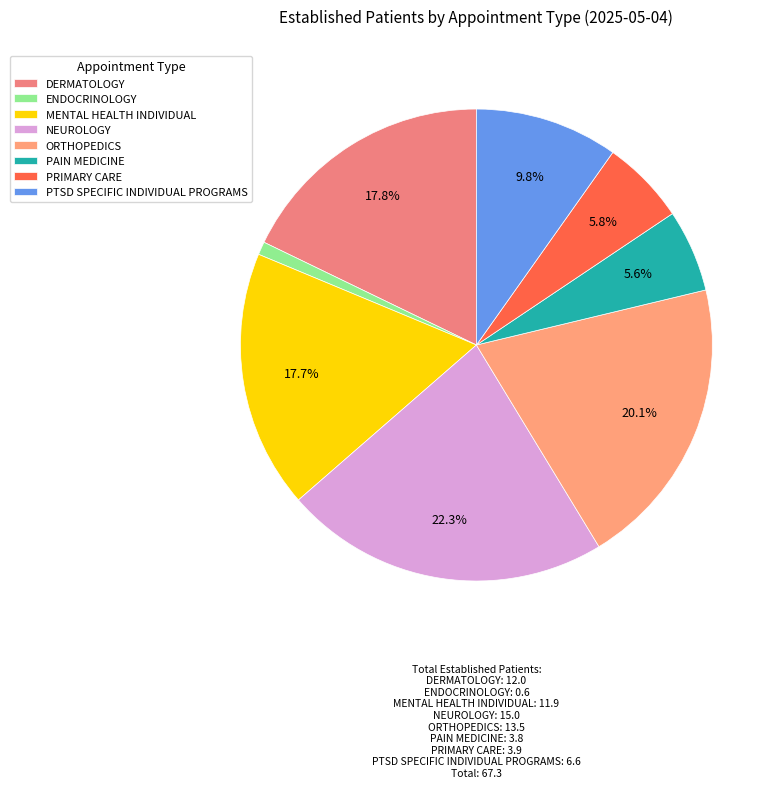

To the nearest percent, what percentage of the pie is PRIMARY CARE?

6%